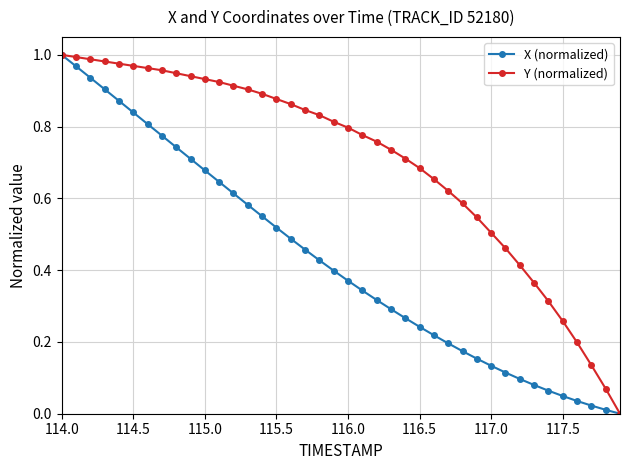

Which series has the largest total across all categories?

Y (normalized)